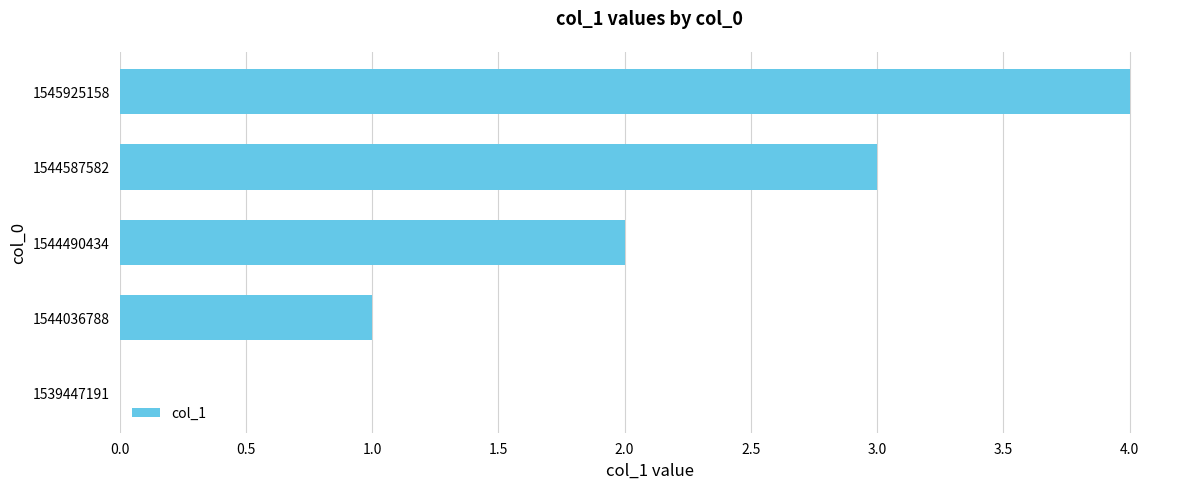

What is the greatest value displayed?

4